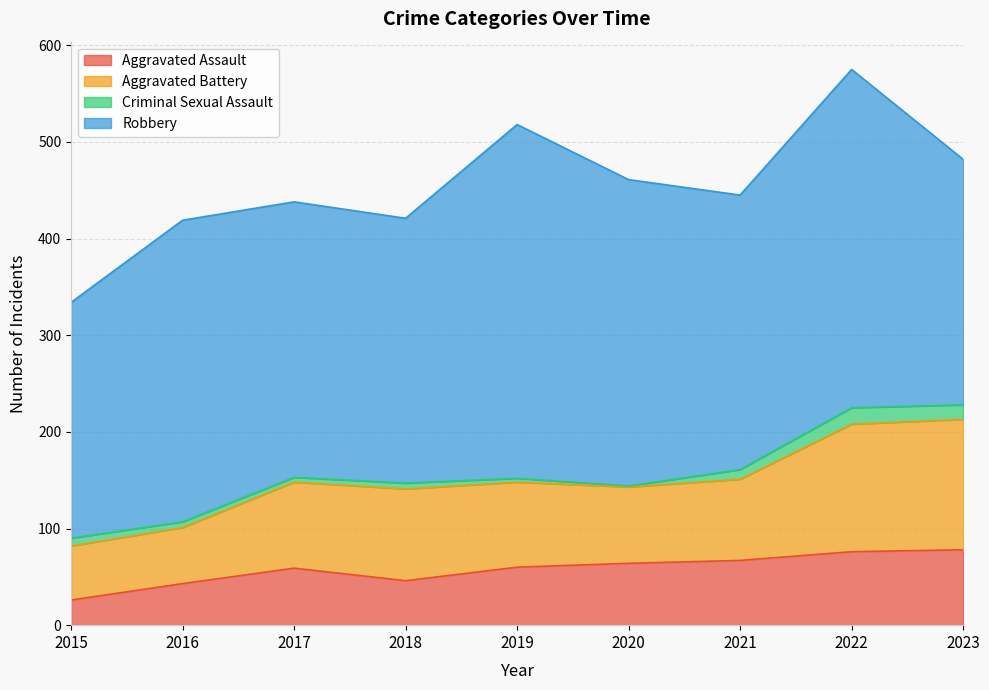

What is the total value across all series at 2016?

419